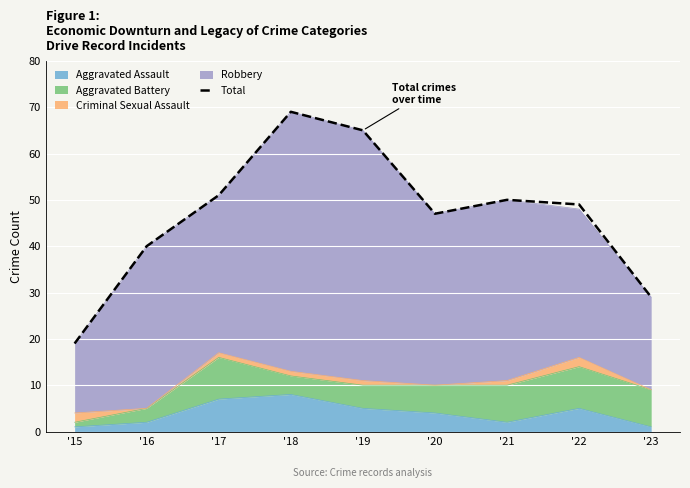

Between '22 and '18, which is larger?

'18